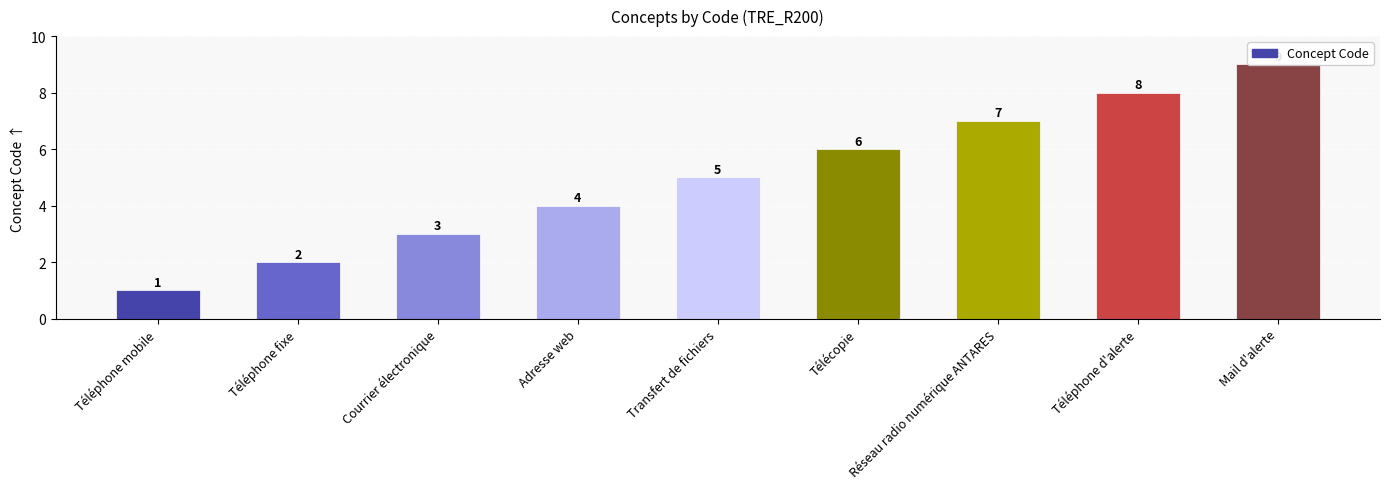

What is the label of the 6th bar from the right?

Adresse web